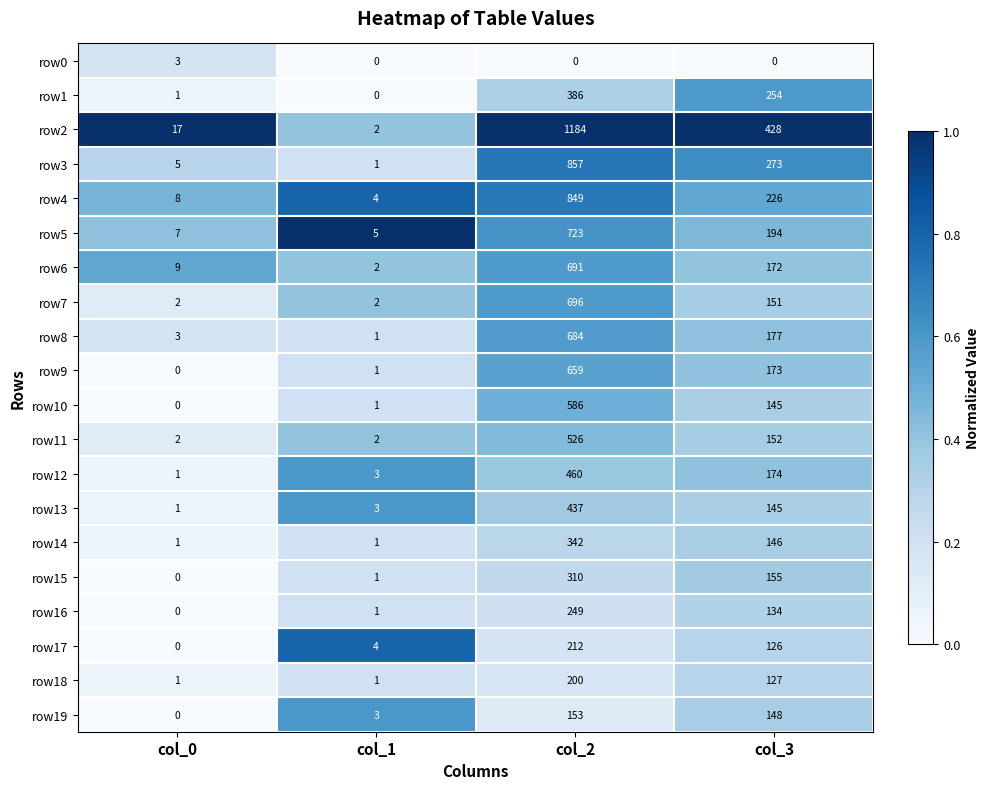

Rank the categories by row15 value from highest to lowest.

col_2, col_3, col_1, col_0